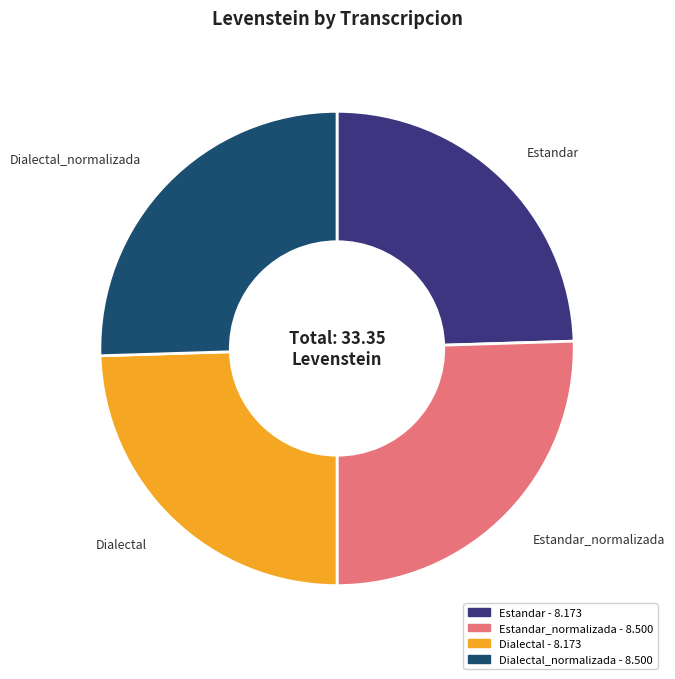

How many segments does this pie chart have?

4